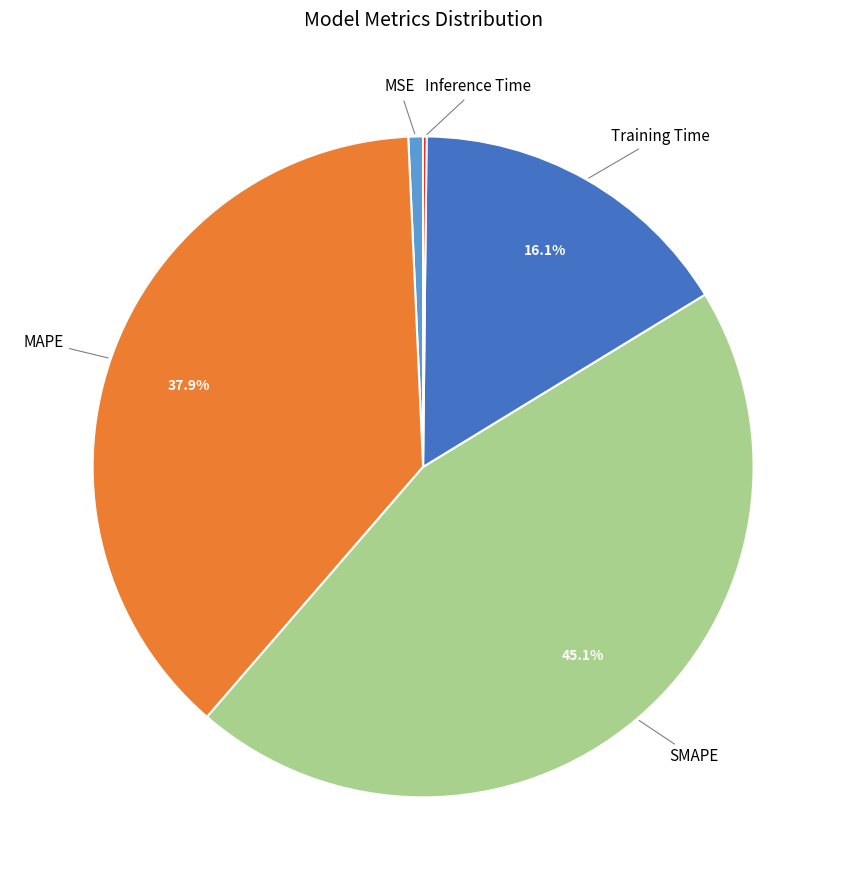

The MSE slice represents 12% of the pie. True or false?

False